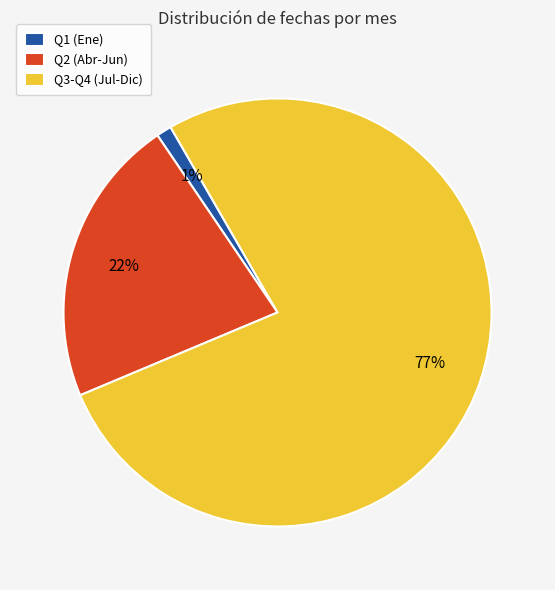

What percentage is the Q1 (Ene) slice, to the nearest percent?

1%